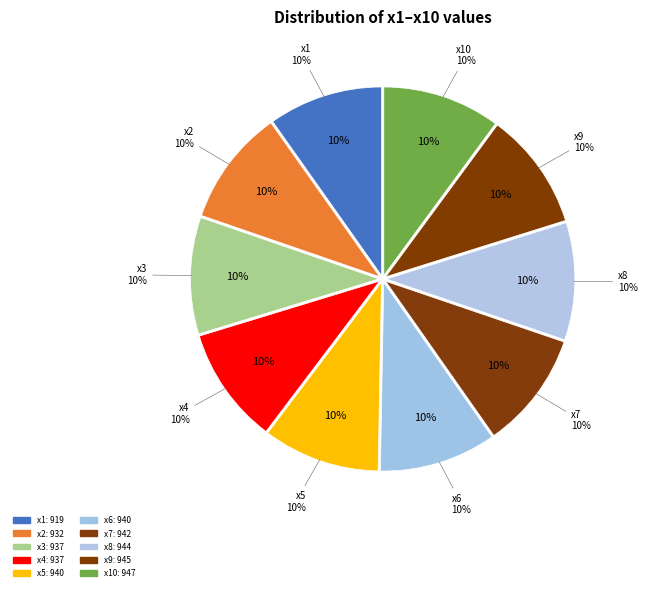

Does any single category account for the majority?

No